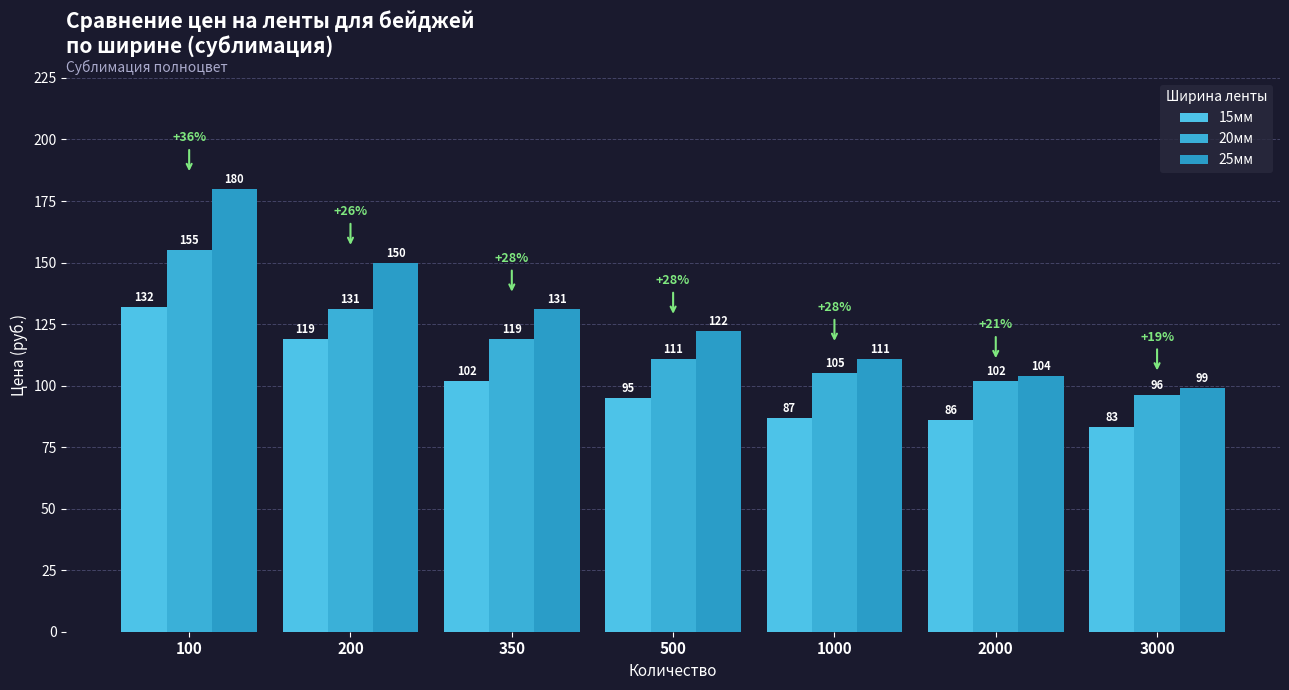

At which label does 20мм first exceed 111?

100